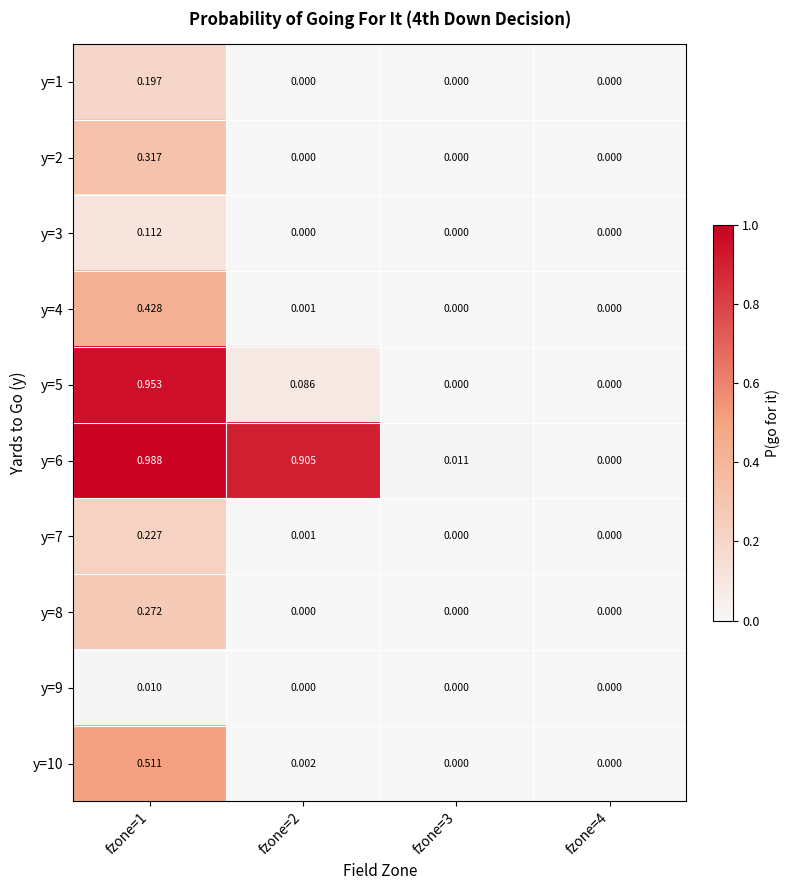

Is the value of y=9 at fzone=2 greater than the value of y=2 at fzone=1?

No